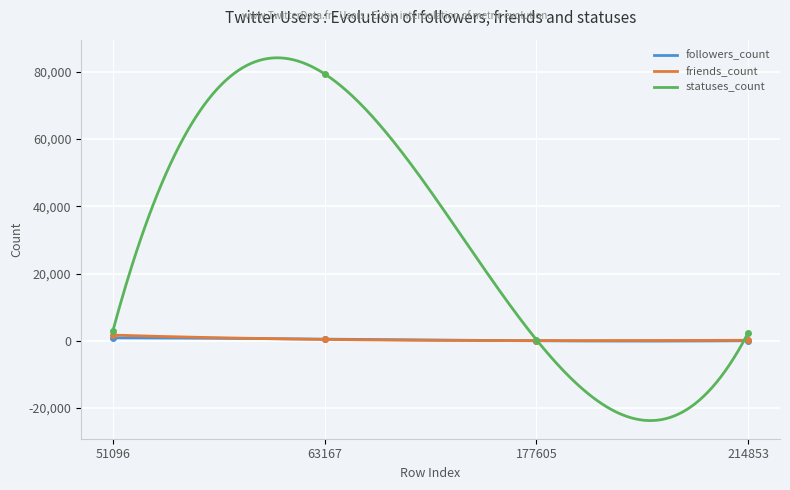

True or false: followers_count has more than 1 points higher than both neighbors.

False